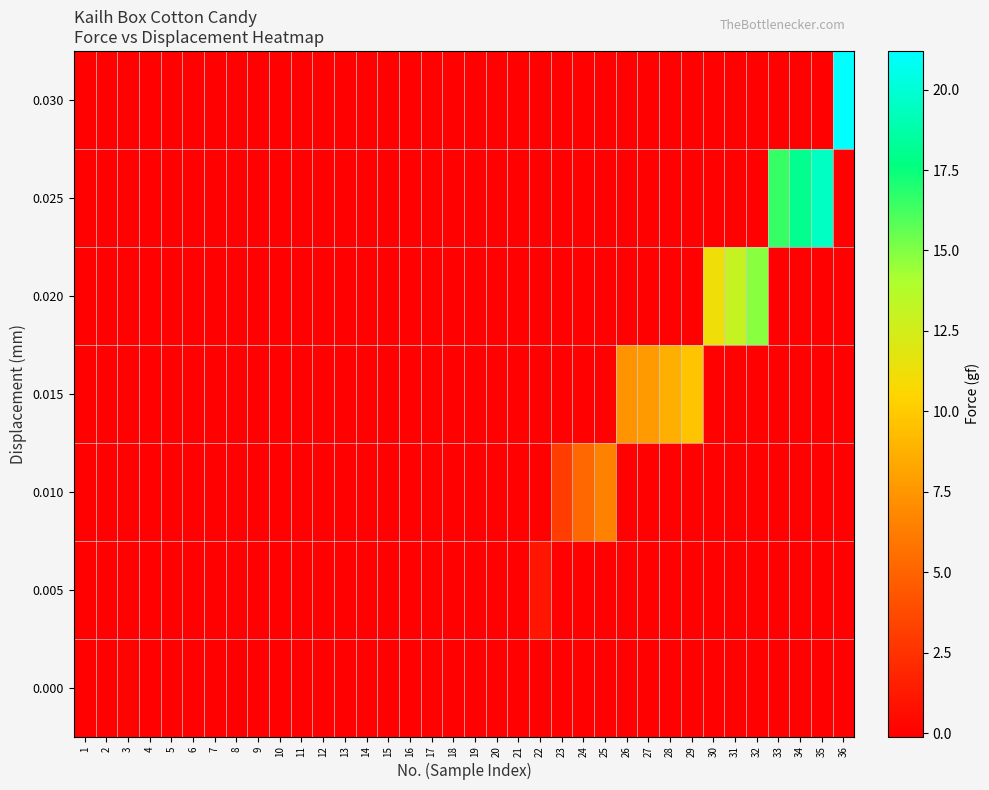

Reading left to right, what are all the values shown in this chart?

0.000: 1=0.0	2=0.0	3=0.1	4=0.0	5=0.0	6=0.0	7=0.0	8=-0.1	9=0.0	10=0.0	11=0.0	12=0.0	13=0.0	14=0.0	15=0.0	16=0.0	17=0.0	18=0.0	19=0.0	20=0.0	21=0.0	22=0.0	23=0.0	24=0.0	25=0.0	26=0.0	27=0.0	28=0.0	29=0.0	30=0.0	31=0.0	32=0.0	33=0.0	34=0.0	35=0.0	36=0.0
0.005: 1=0.0	2=0.0	3=0.0	4=0.0	5=0.0	6=0.0	7=0.0	8=0.0	9=0.0	10=0.0	11=0.0	12=0.0	13=0.0	14=0.0	15=0.0	16=0.0	17=0.0	18=0.0	19=0.0	20=0.0	21=0.0	22=1.0	23=0.0	24=0.0	25=0.0	26=0.0	27=0.0	28=0.0	29=0.0	30=0.0	31=0.0	32=0.0	33=0.0	34=0.0	35=0.0	36=0.0
0.010: 1=0.0	2=0.0	3=0.0	4=0.0	5=0.0	6=0.0	7=0.0	8=0.0	9=0.0	10=0.0	11=0.0	12=0.0	13=0.0	14=0.0	15=0.0	16=0.0	17=0.0	18=0.0	19=0.0	20=0.0	21=0.0	22=0.0	23=3.1	24=5.2	25=6.5	26=0.0	27=0.0	28=0.0	29=0.0	30=0.0	31=0.0	32=0.0	33=0.0	34=0.0	35=0.0	36=0.0
0.015: 1=0.0	2=0.0	3=0.0	4=0.0	5=0.0	6=0.0	7=0.0	8=0.0	9=0.0	10=0.0	11=0.0	12=0.0	13=0.0	14=0.0	15=0.0	16=0.0	17=0.0	18=0.0	19=0.0	20=0.0	21=0.0	22=0.0	23=0.0	24=0.0	25=0.0	26=7.4	27=7.8	28=8.7	29=9.7	30=0.0	31=0.0	32=0.0	33=0.0	34=0.0	35=0.0	36=0.0
0.020: 1=0.0	2=0.0	3=0.0	4=0.0	5=0.0	6=0.0	7=0.0	8=0.0	9=0.0	10=0.0	11=0.0	12=0.0	13=0.0	14=0.0	15=0.0	16=0.0	17=0.0	18=0.0	19=0.0	20=0.0	21=0.0	22=0.0	23=0.0	24=0.0	25=0.0	26=0.0	27=0.0	28=0.0	29=0.0	30=11.2	31=13.1	32=14.8	33=0.0	34=0.0	35=0.0	36=0.0
0.025: 1=0.0	2=0.0	3=0.0	4=0.0	5=0.0	6=0.0	7=0.0	8=0.0	9=0.0	10=0.0	11=0.0	12=0.0	13=0.0	14=0.0	15=0.0	16=0.0	17=0.0	18=0.0	19=0.0	20=0.0	21=0.0	22=0.0	23=0.0	24=0.0	25=0.0	26=0.0	27=0.0	28=0.0	29=0.0	30=0.0	31=0.0	32=0.0	33=16.5	34=18.1	35=19.5	36=0.0
0.030: 1=0.0	2=0.0	3=0.0	4=0.0	5=0.0	6=0.0	7=0.0	8=0.0	9=0.0	10=0.0	11=0.0	12=0.0	13=0.0	14=0.0	15=0.0	16=0.0	17=0.0	18=0.0	19=0.0	20=0.0	21=0.0	22=0.0	23=0.0	24=0.0	25=0.0	26=0.0	27=0.0	28=0.0	29=0.0	30=0.0	31=0.0	32=0.0	33=0.0	34=0.0	35=0.0	36=21.2